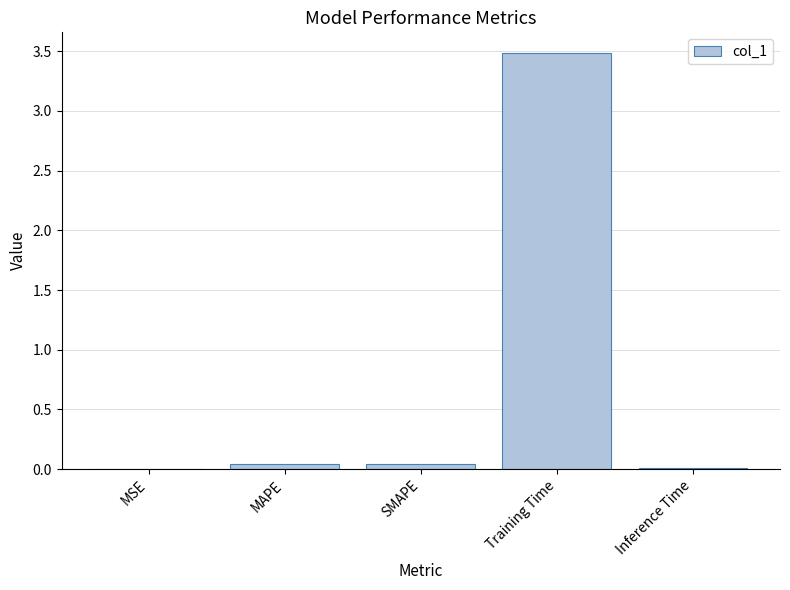

True or false: the data shows 3.5 at Training Time.

True